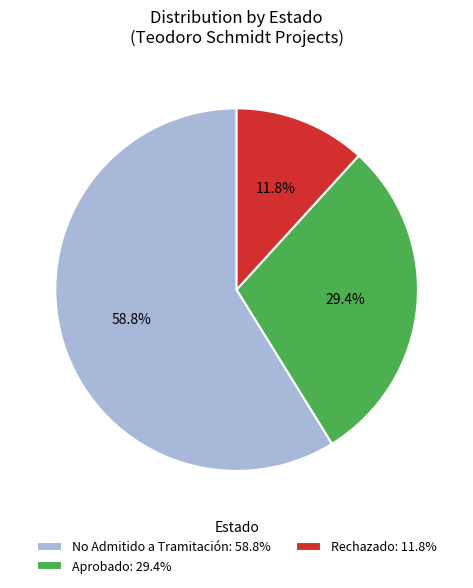

How many slices are in this pie chart?

3